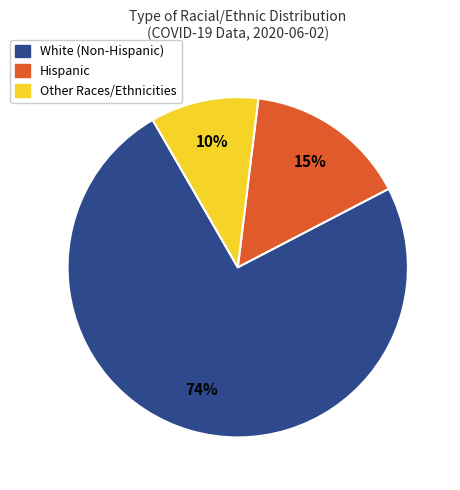

To the nearest percent, what is the average slice percentage?

33%